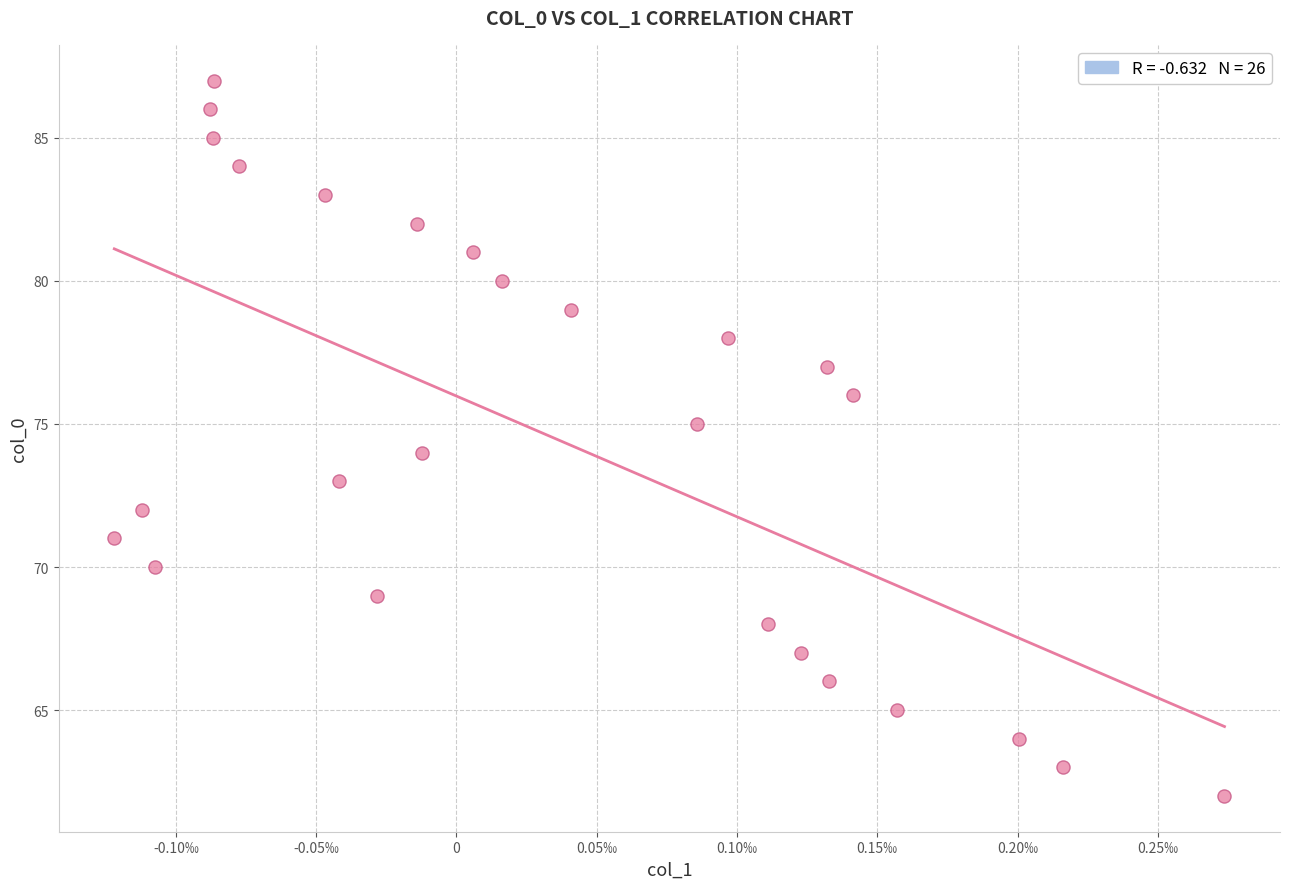

What is the range of Y values (max minus min)?

25